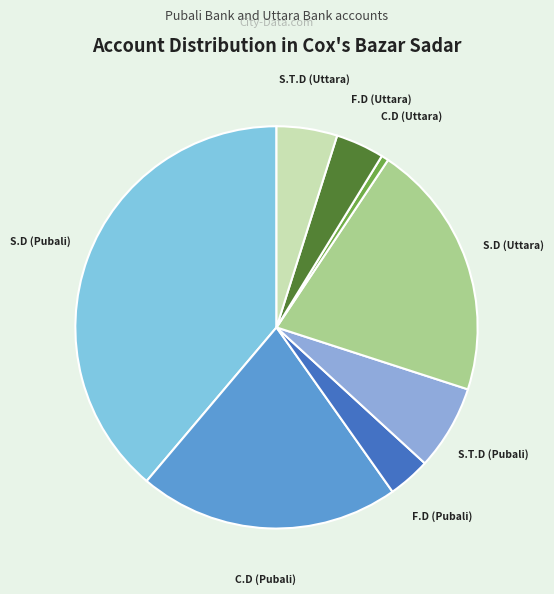

Is there a majority slice in this chart?

No